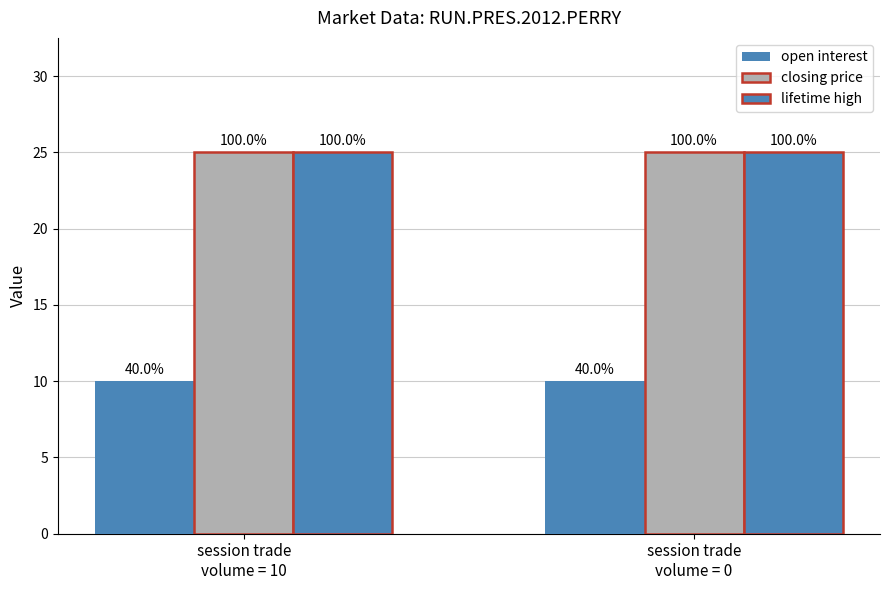

Which category has the highest value in the lifetime high series?

session trade
volume = 10